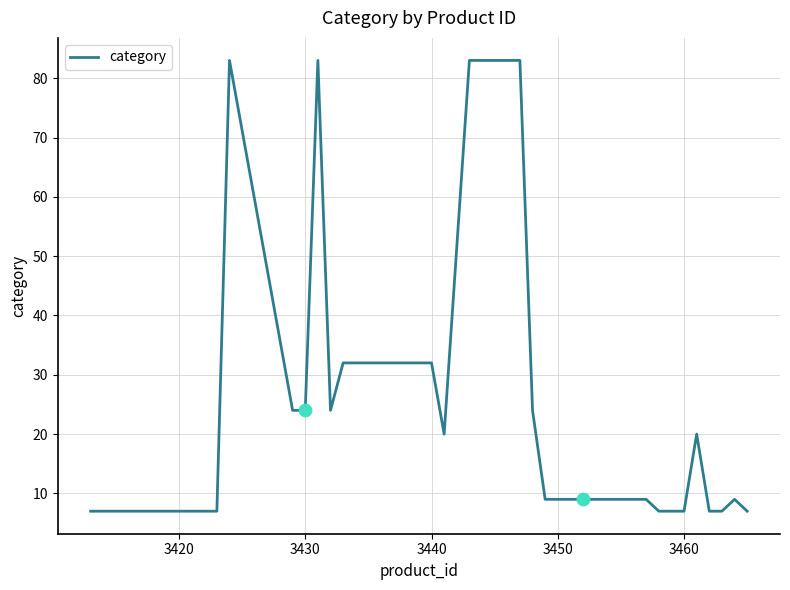

What is the difference between the maximum and minimum values?

76